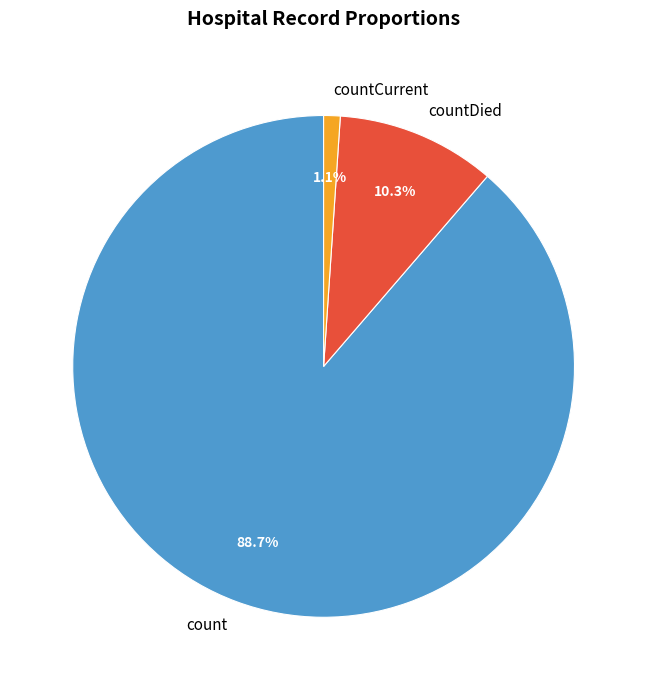

Rank the categories by value from lowest to highest.

countCurrent, countDied, count